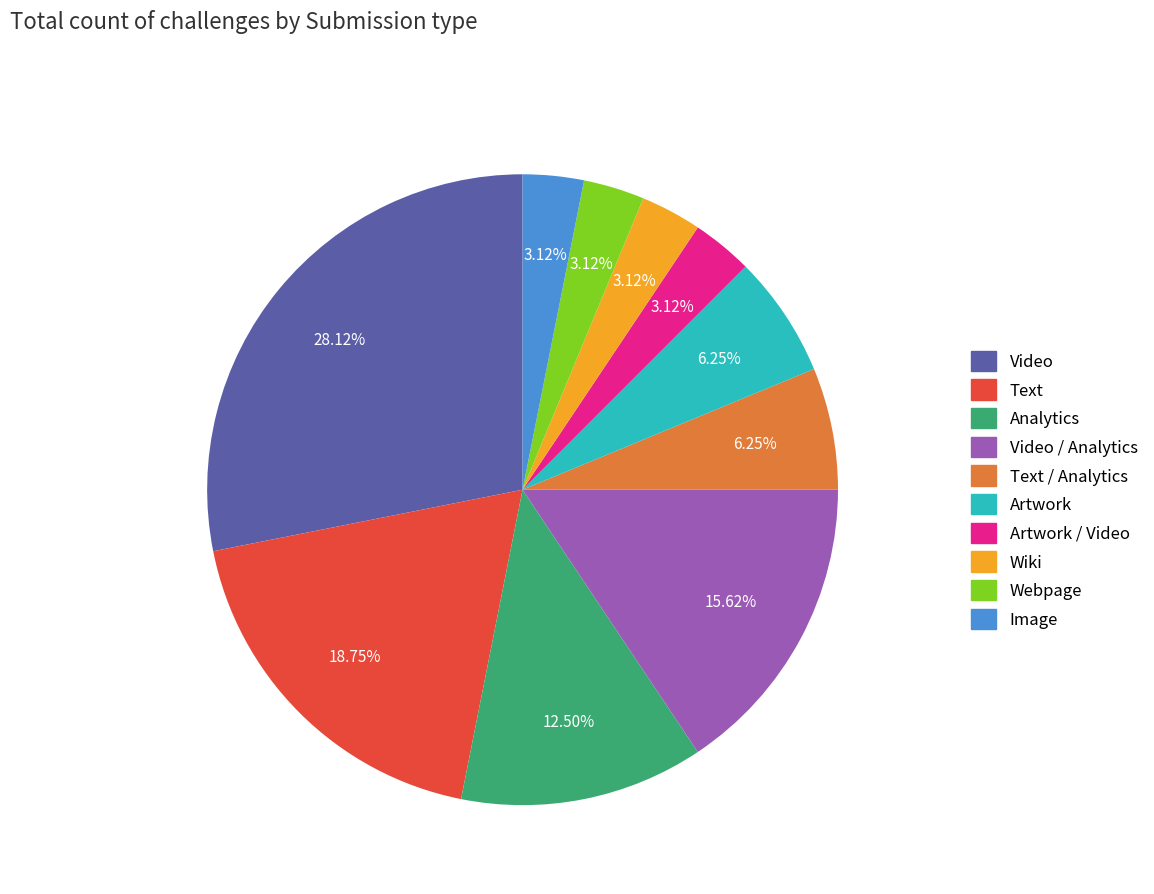

Is there a majority slice in this chart?

No